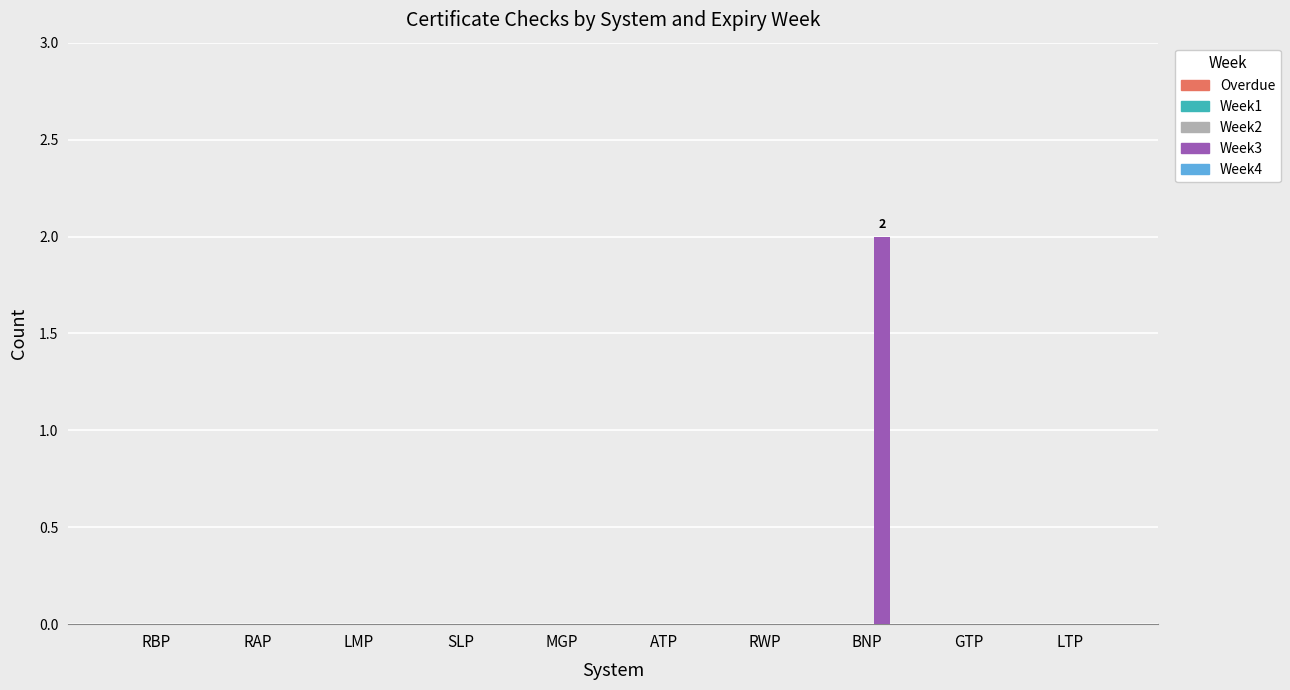

The value at RAP is 0. True or false?

True